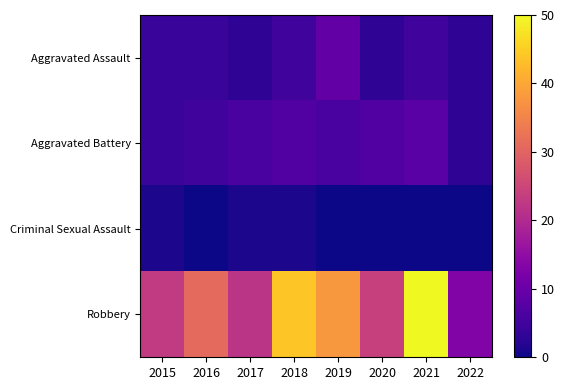

At how many categories does at least one series exceed 38?

2